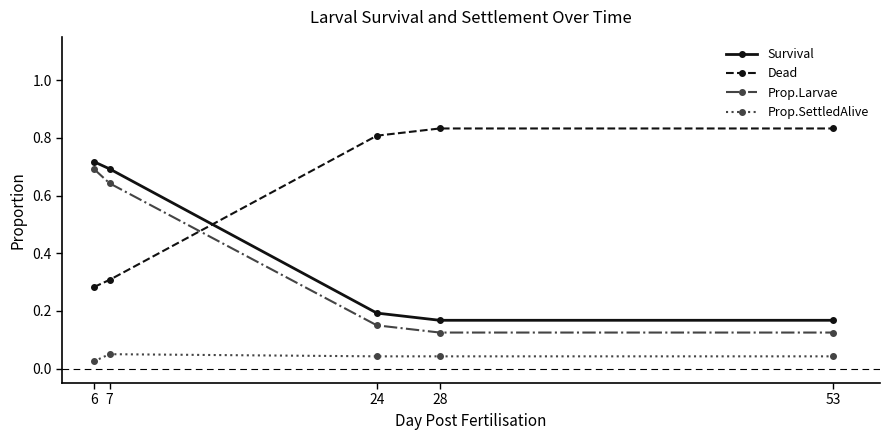

How many Prop.SettledAlive values are between 0 and 1?

5